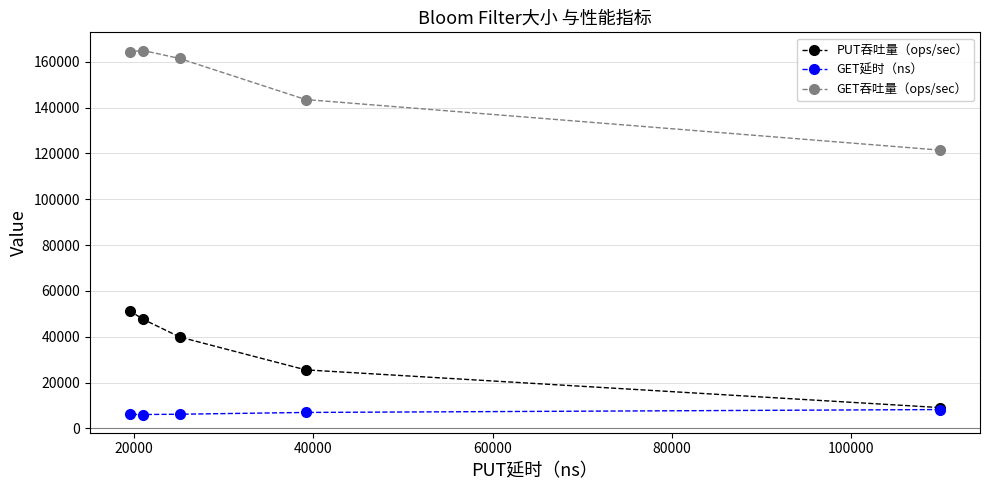

What is the lowest value of the GET吞吐量（ops/sec） series?

121468.0